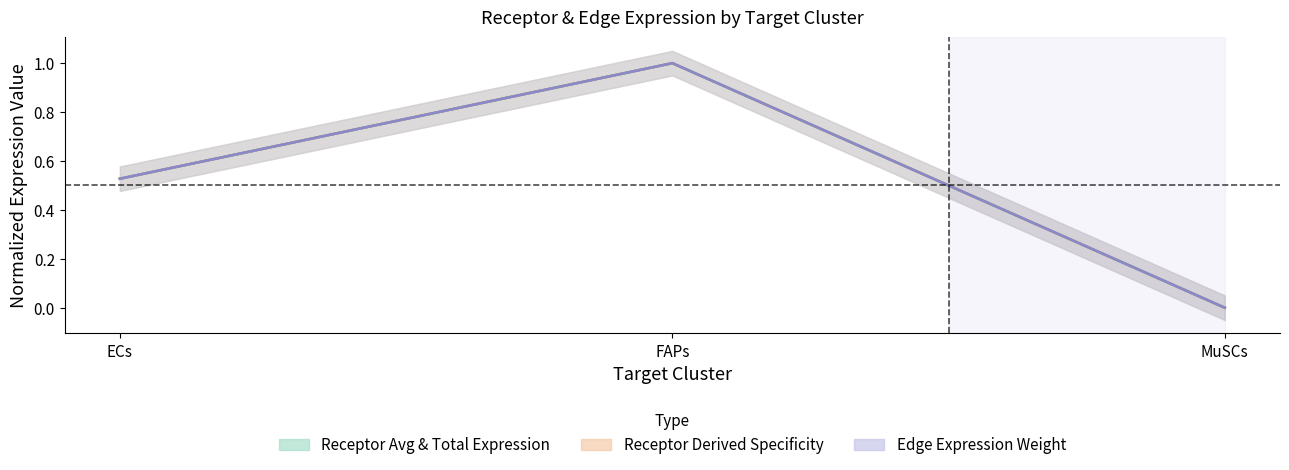

At which category is the sum across all series the highest?

FAPs